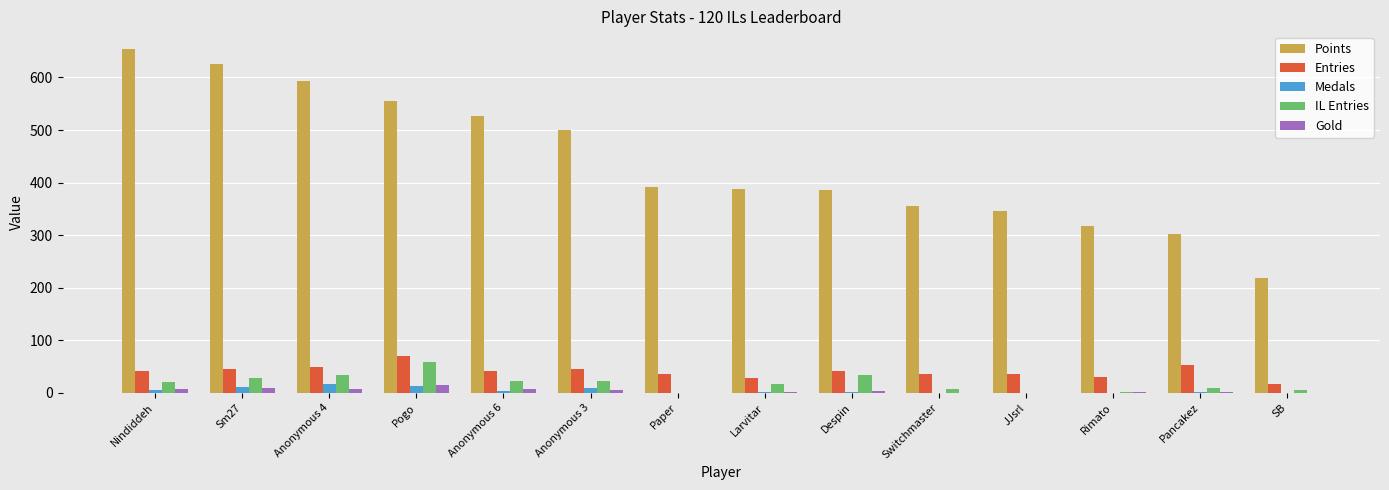

The IL Entries series shows 58 at Despin. True or false?

False